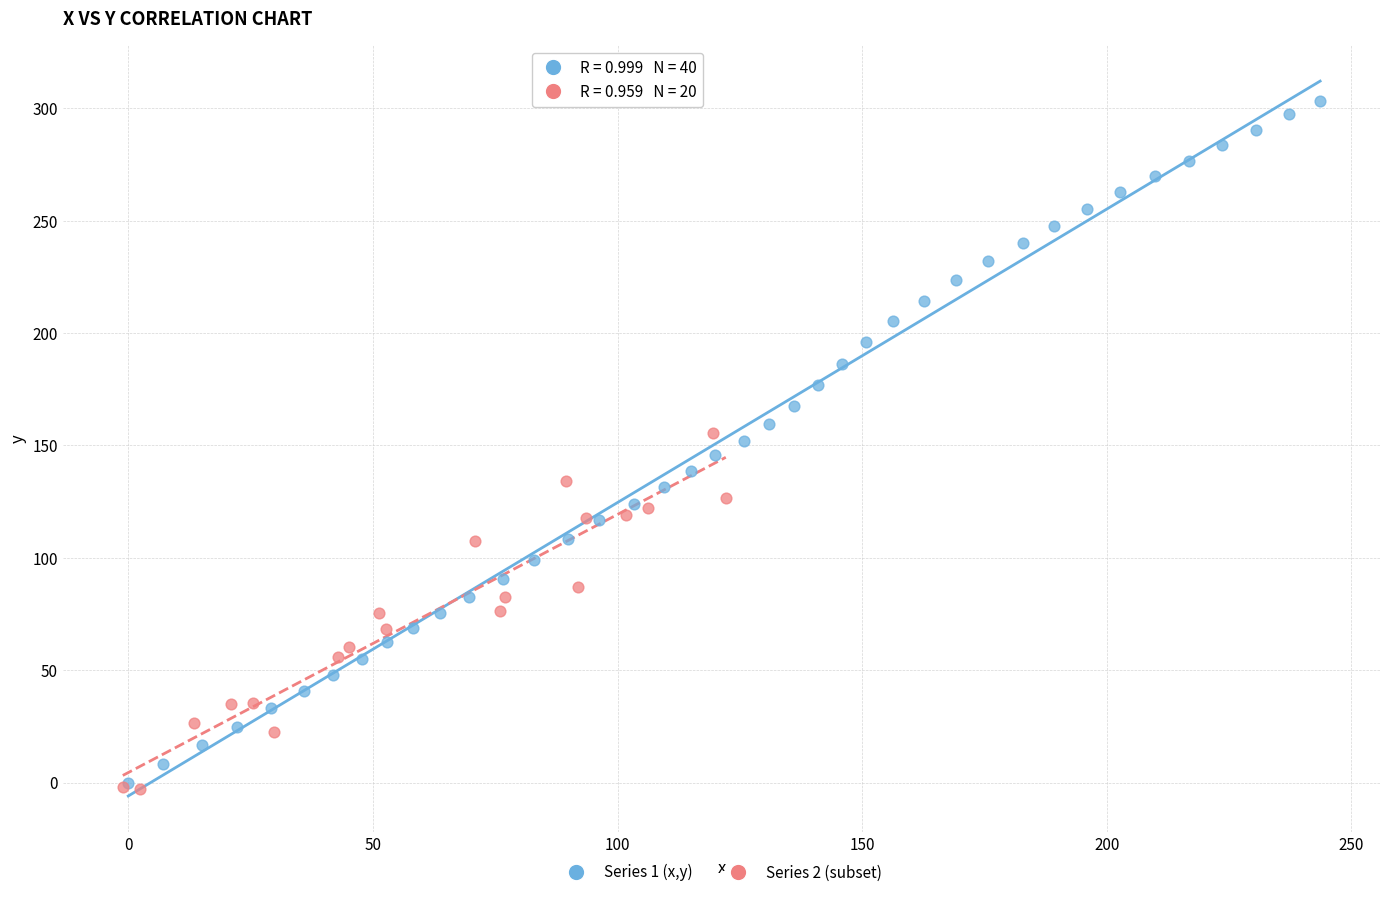

What are all the series names shown in the legend?

Series 1 (x,y), Series 2 (subset)